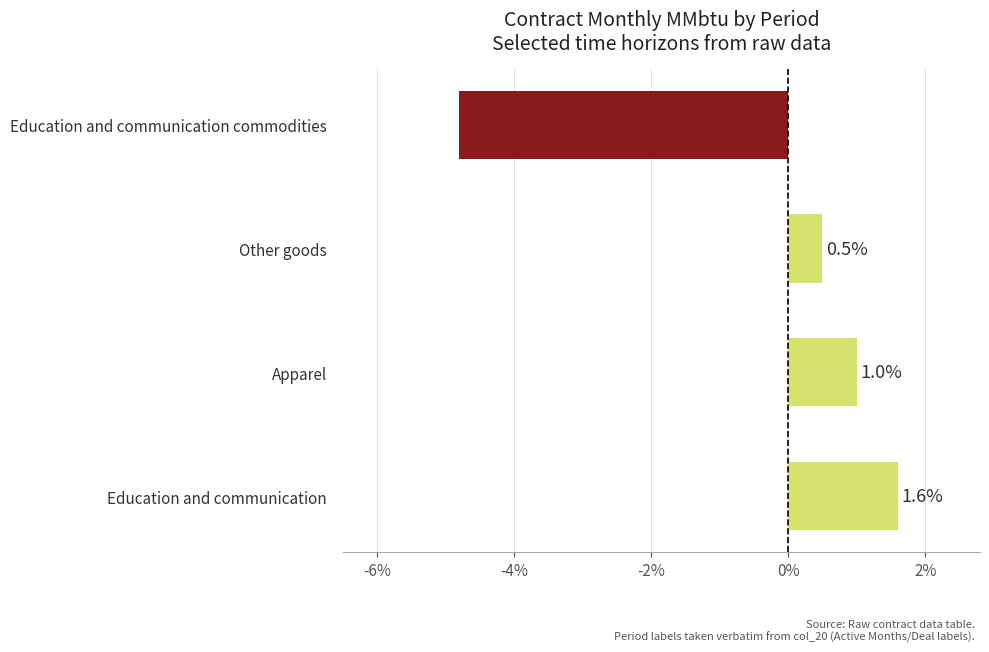

Count the number of data series in this chart.

1